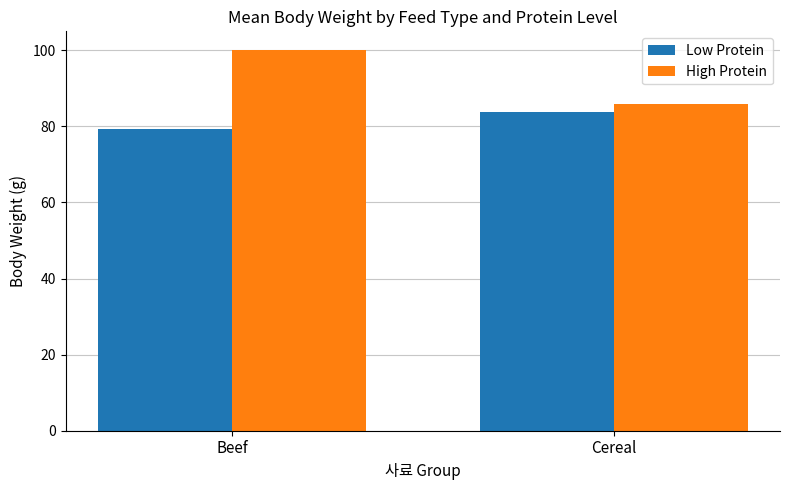

True or false: Low Protein has a value of 79.2 at Beef.

True